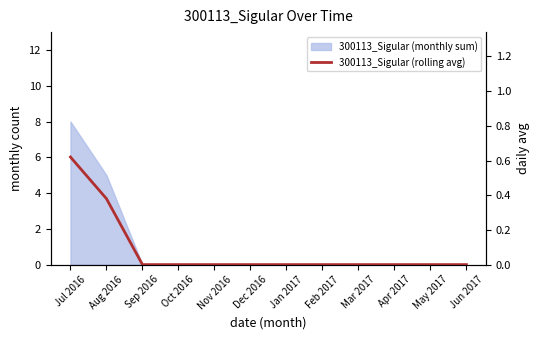

Rank the categories by value from highest to lowest.

Jul 2016, Aug 2016, Sep 2016, Oct 2016, Nov 2016, Dec 2016, Jan 2017, Feb 2017, Mar 2017, Apr 2017, May 2017, Jun 2017